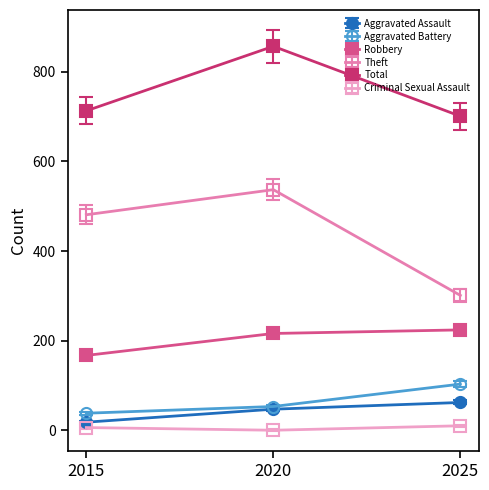

List the labels in order of Aggravated Battery value, smallest first.

2015, 2020, 2025